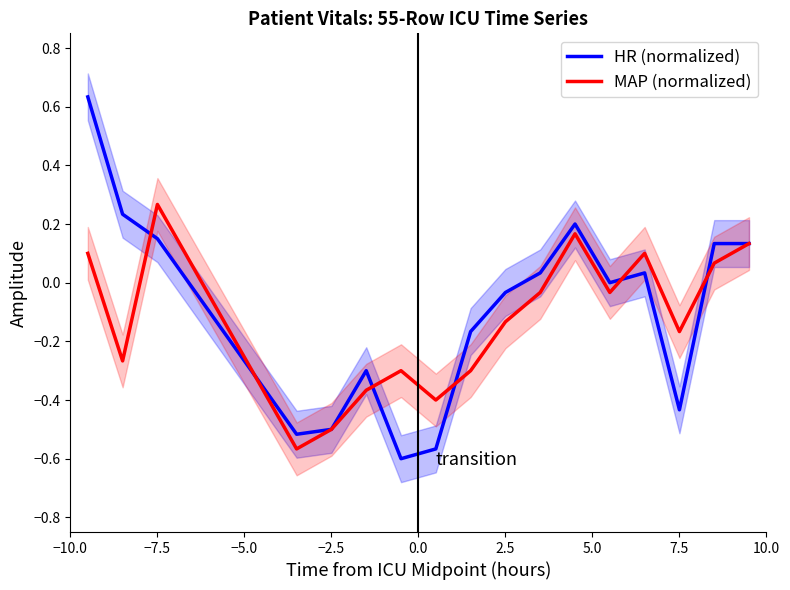

Is this an area chart (filled region under the line)?

No